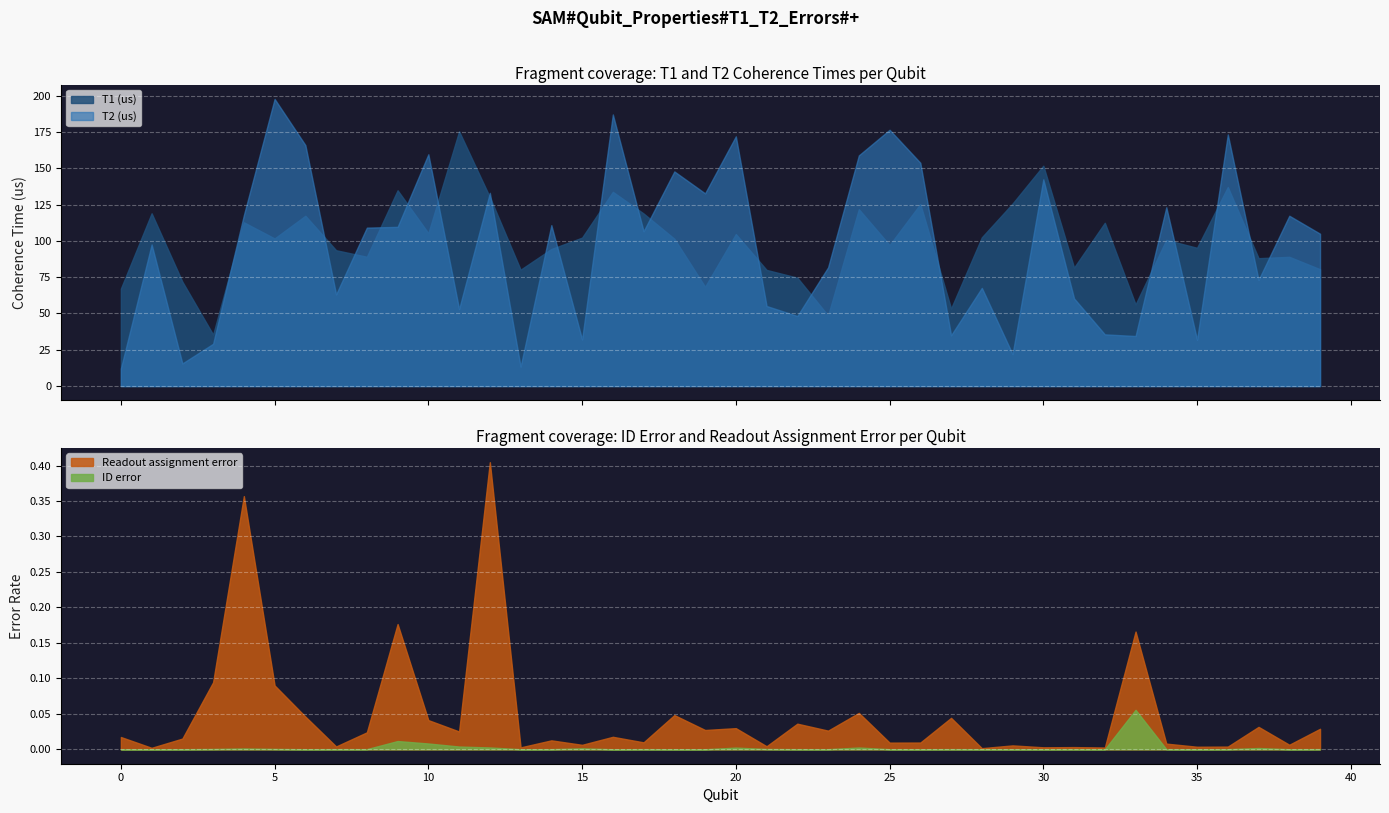

The Readout assignment error series shows 0.1 at 24. True or false?

True